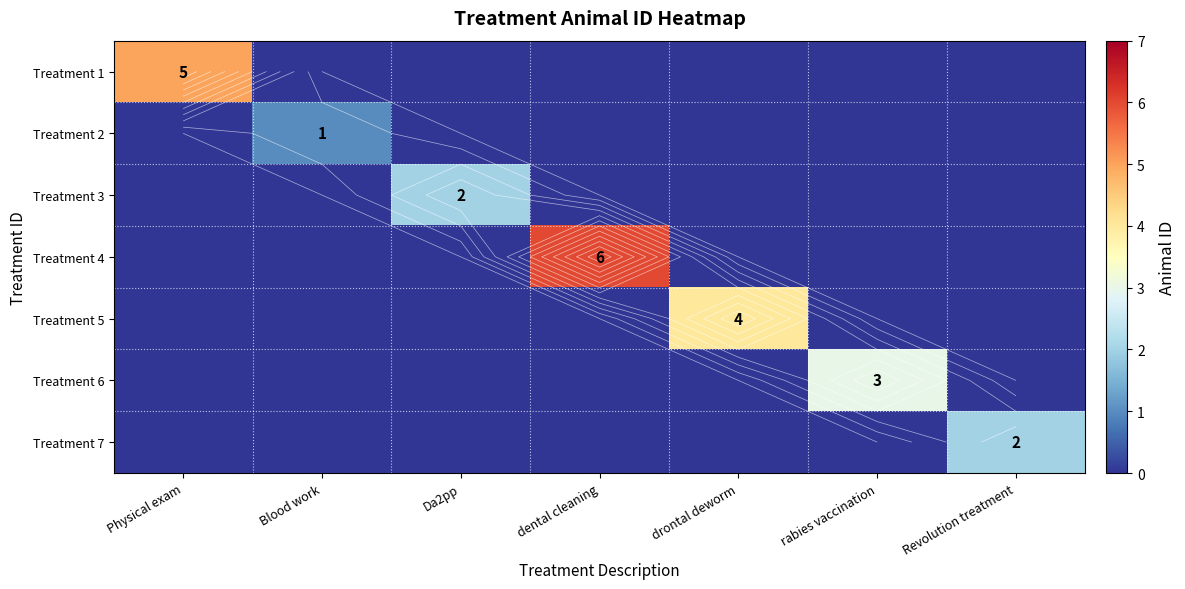

What is the total value across all series at drontal deworm?

4